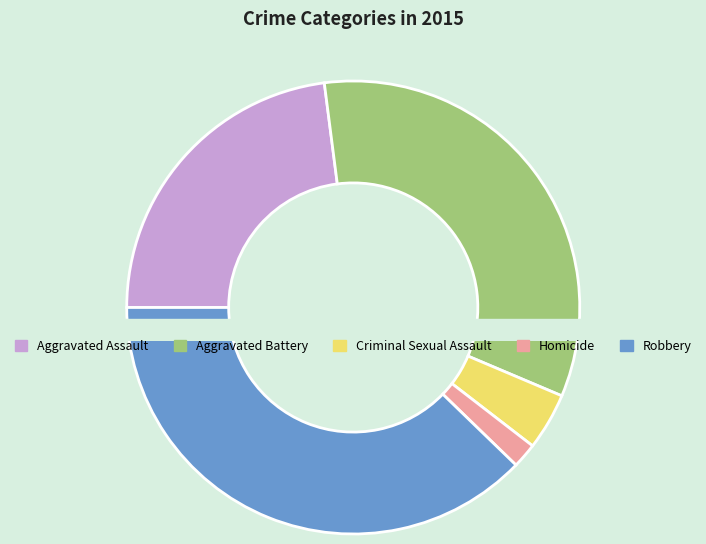

To the nearest percent, what percentage of the pie is Criminal Sexual Assault?

4%